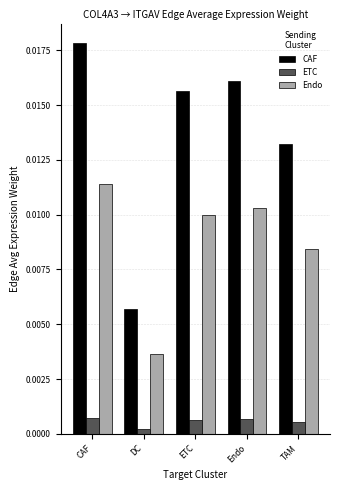

Which category has the highest value in the CAF series?

CAF